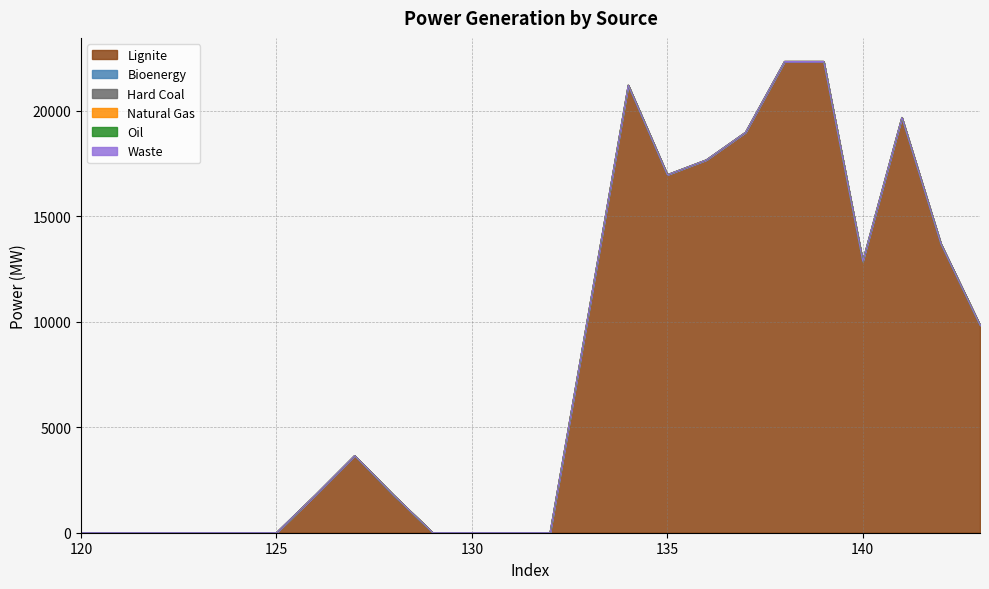

Which has a higher value, 135 or 125?

135